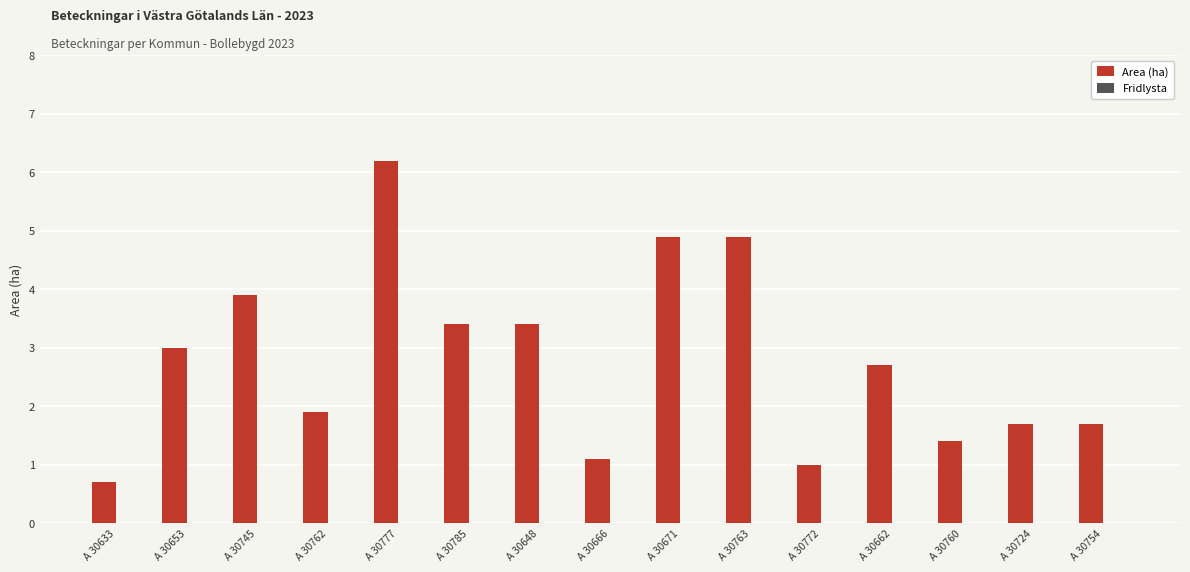

Between A 30745 and A 30754, which is larger?

A 30745